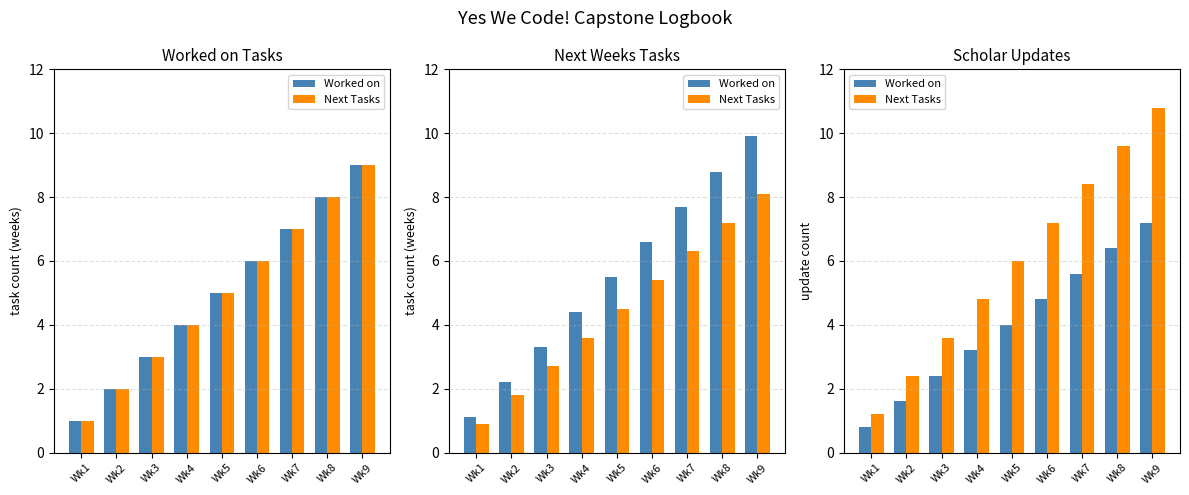

How many bars are there in each group?

2